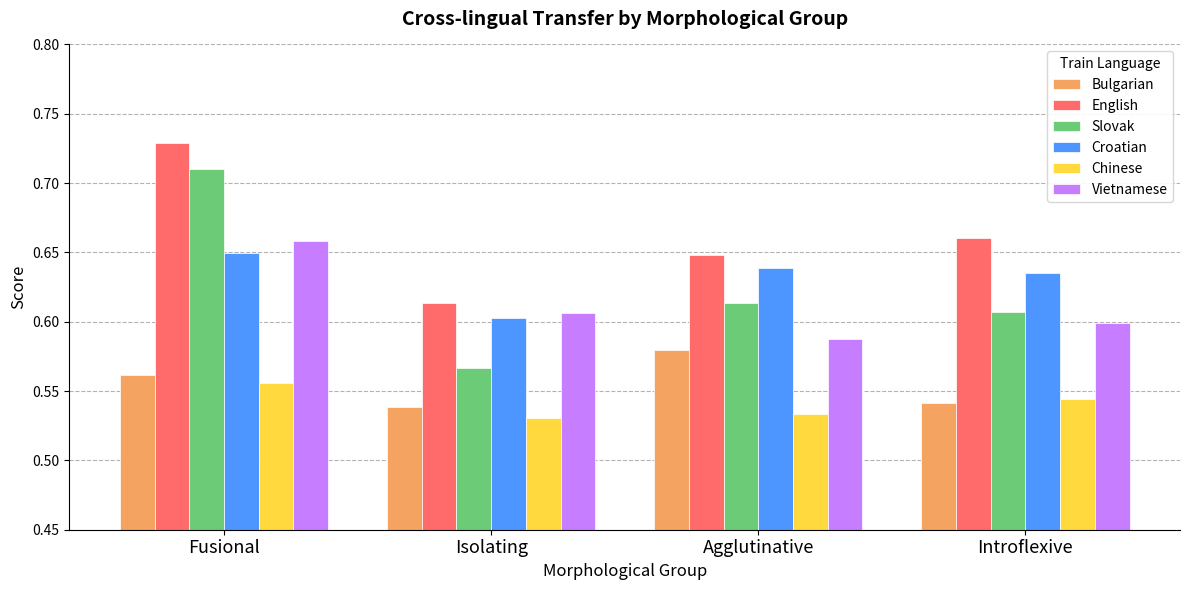

Count the number of data series in this chart.

6